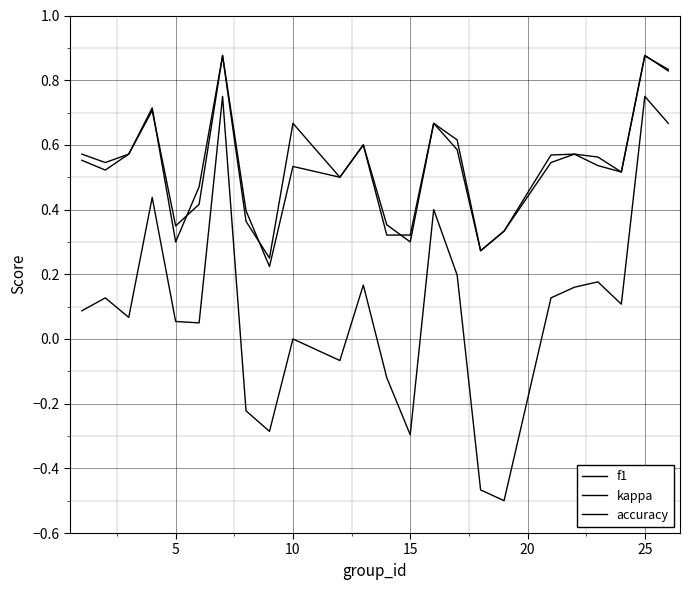

Is this an area chart (filled region under the line)?

No